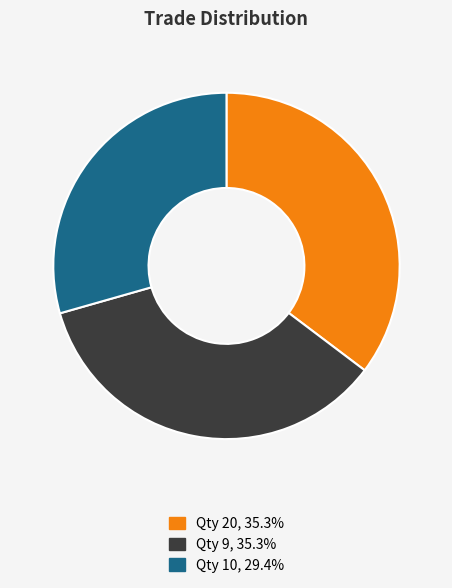

Do Qty 10, 29.4% and Qty 9, 35.3% together represent more than half of the pie?

Yes